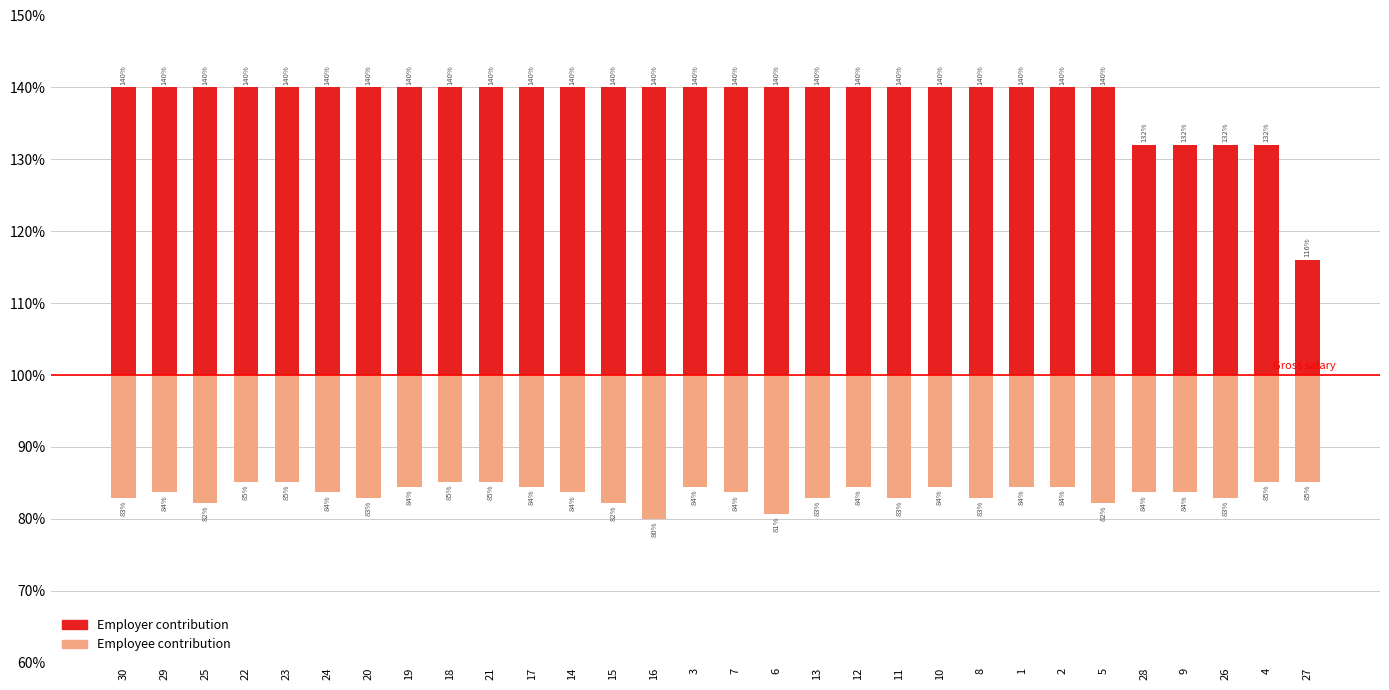

Reading left to right, list all the values displayed in this chart.

Employer contribution: 40.0	40.0	40.0	40.0	40.0	40.0	40.0	40.0	40.0	40.0	40.0	40.0	40.0	40.0	40.0	40.0	40.0	40.0	40.0	40.0	40.0	40.0	40.0	40.0	40.0	32.0	32.0	32.0	32.0	16.0
Employee contribution: -17.0	-16.3	-17.8	-14.8	-14.8	-16.3	-17.0	-15.6	-14.8	-14.8	-15.6	-16.3	-17.8	-20.0	-15.6	-16.3	-19.3	-17.0	-15.6	-17.0	-15.6	-17.0	-15.6	-15.6	-17.8	-16.3	-16.3	-17.0	-14.8	-14.8